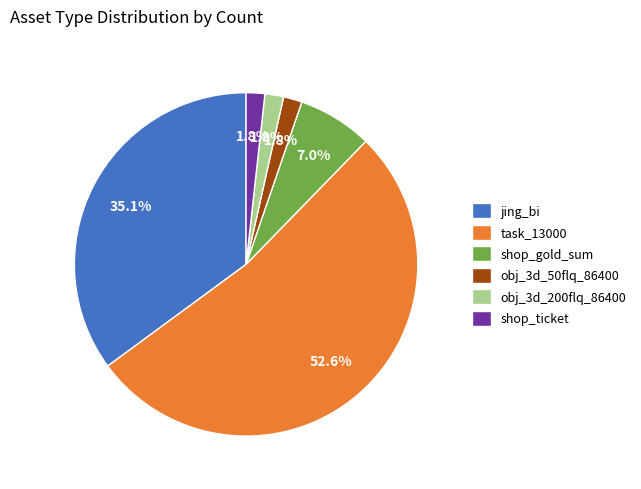

What percentage is the shop_gold_sum slice, to the nearest percent?

7%